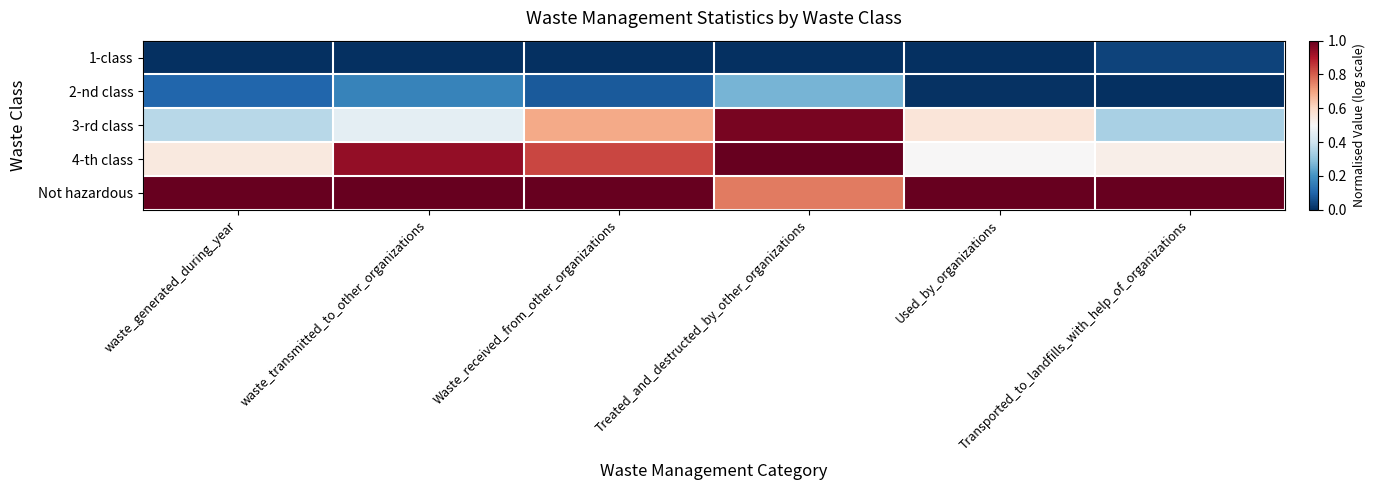

Which series has the largest range (max minus min)?

3-rd class